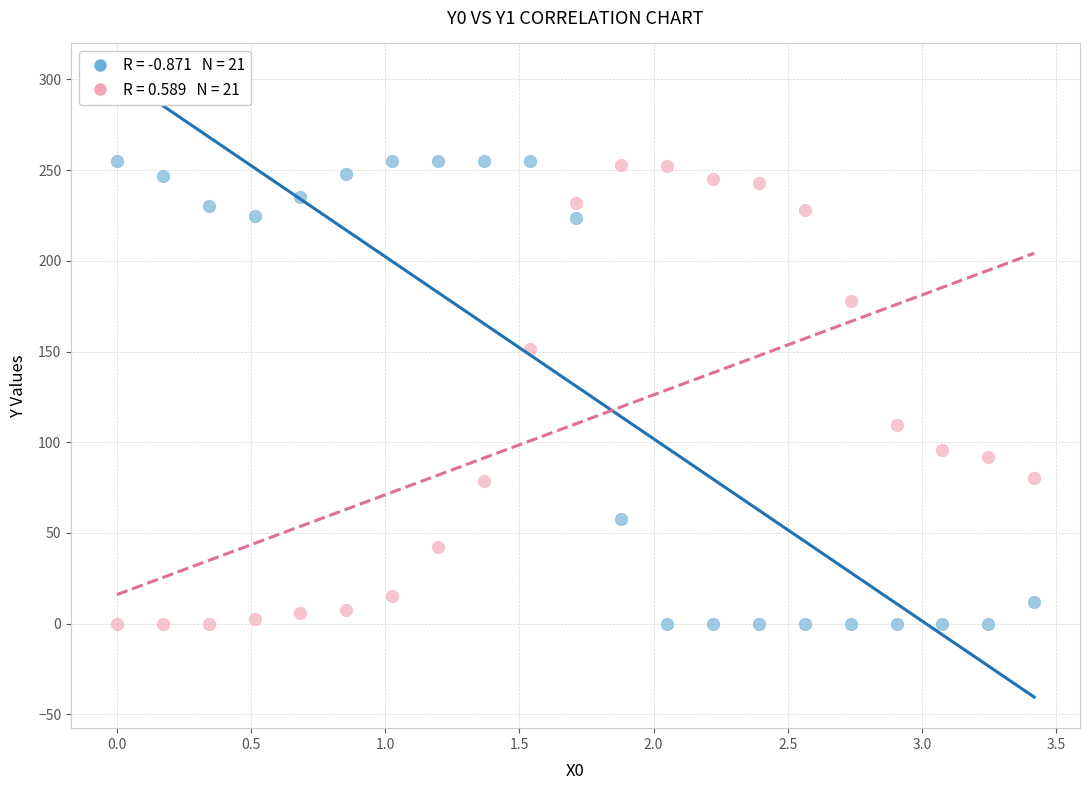

Across all series, what Y value is closest to 127?

109.5